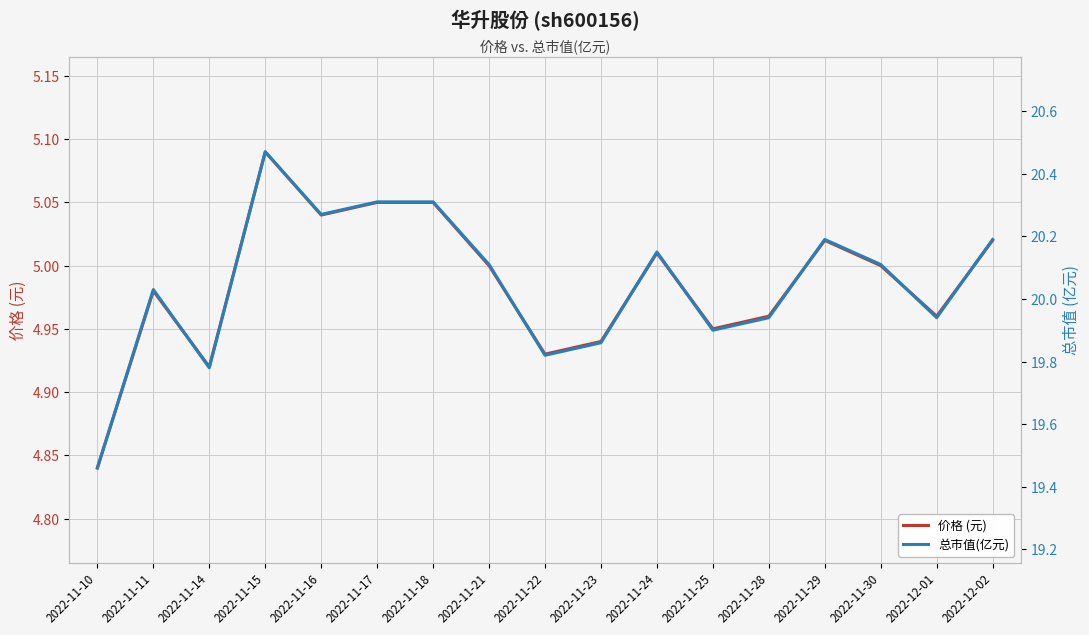

What is the total value across all series at 2022-11-17?

25.4